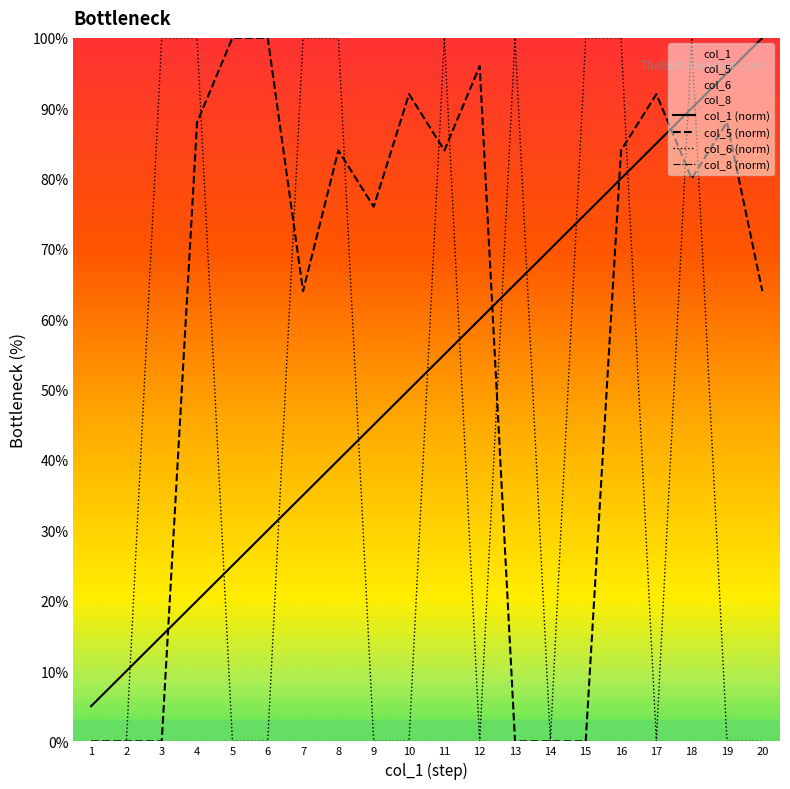

What are all the series names shown in the legend?

col_1 (norm), col_5 (norm), col_6 (norm), col_8 (norm)